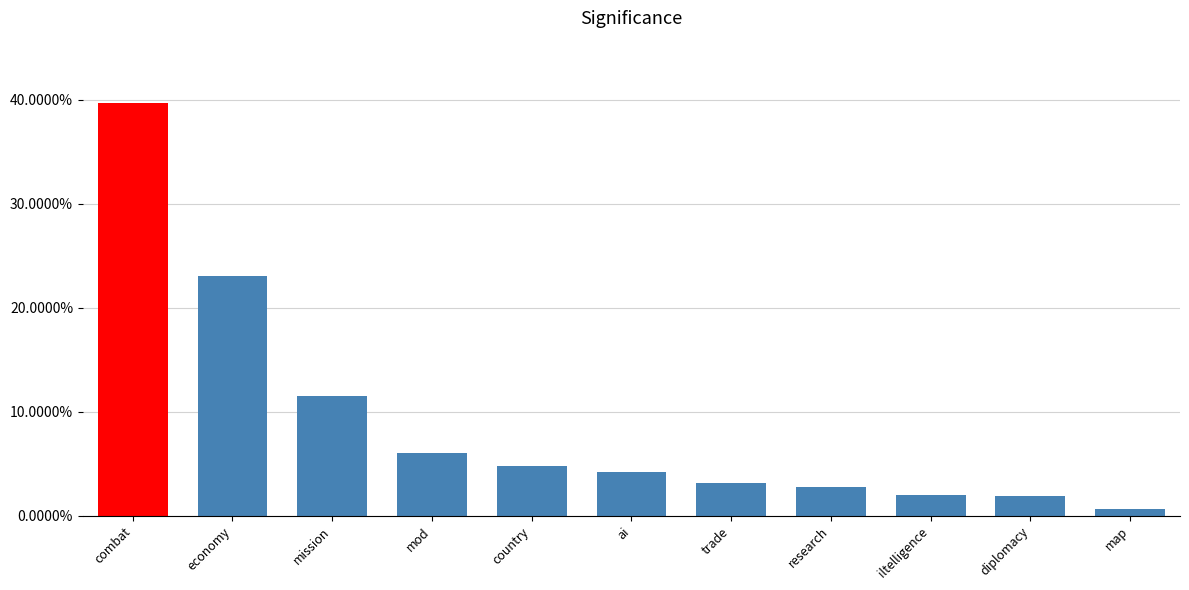

Which category has the highest value across all series?

combat